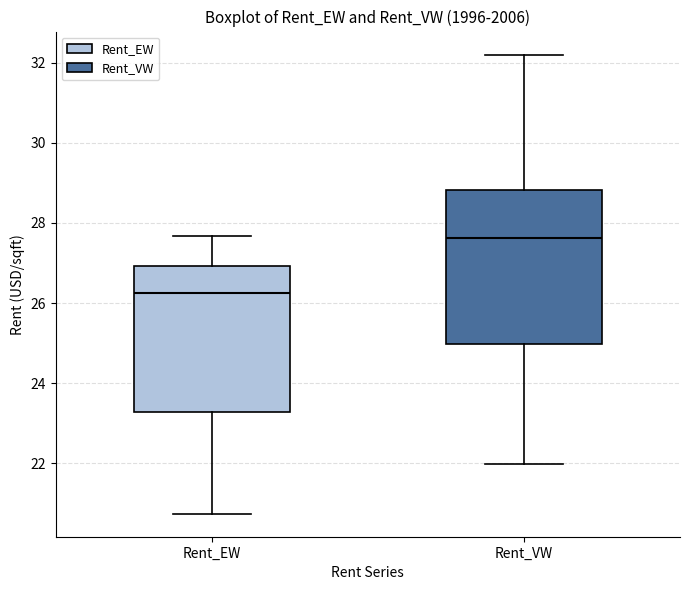

Where is the lower edge of the box for Rent_VW on the y-axis? The values are not printed on the chart, so give them approximately, as read against the axis.

25.0